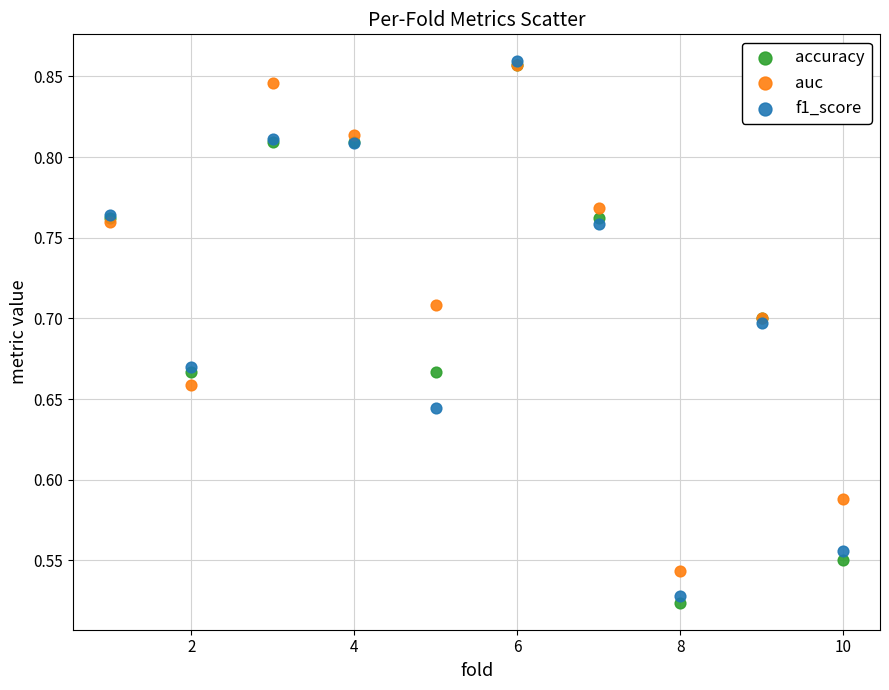

What are all the series names shown in the legend?

accuracy, auc, f1_score